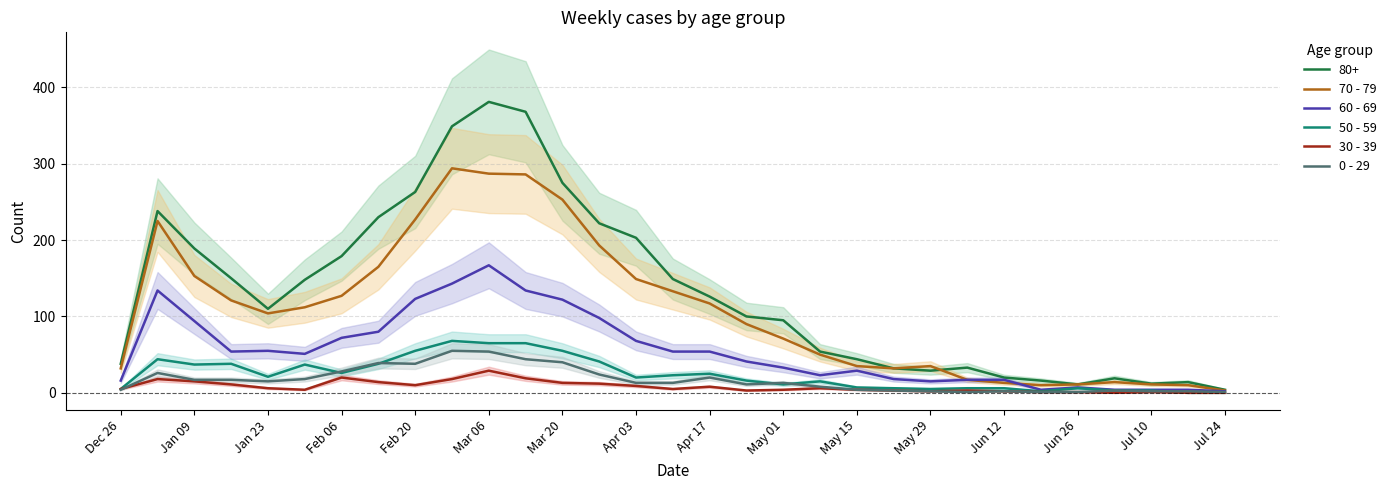

Is it true that 70 - 79 equals 13 at Jun 12?

True